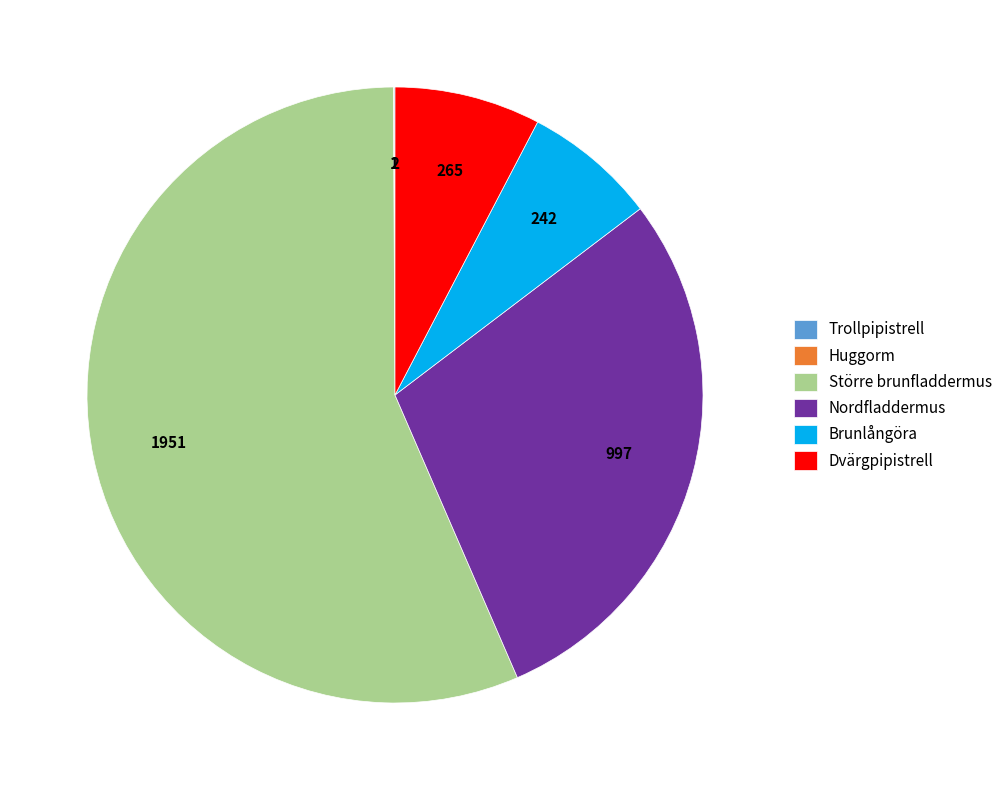

What is the majority slice?

Större brunfladdermus